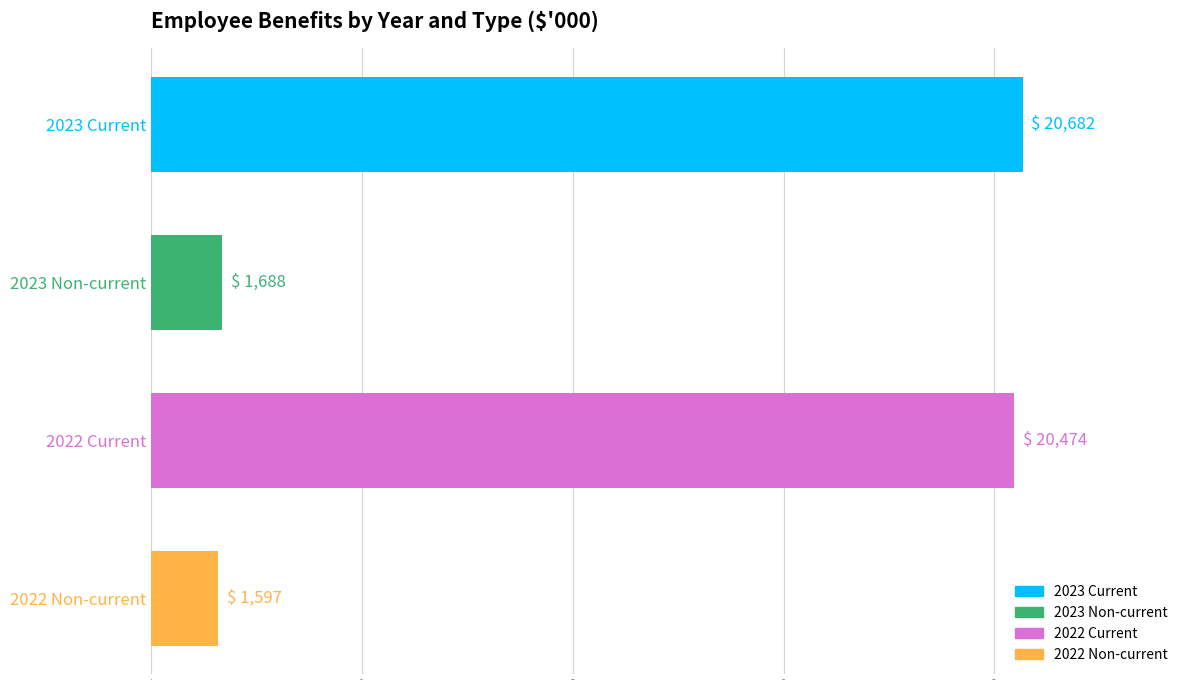

Reading bottom to top, transcribe all the data shown in this chart.

1597	20474	1688	20682